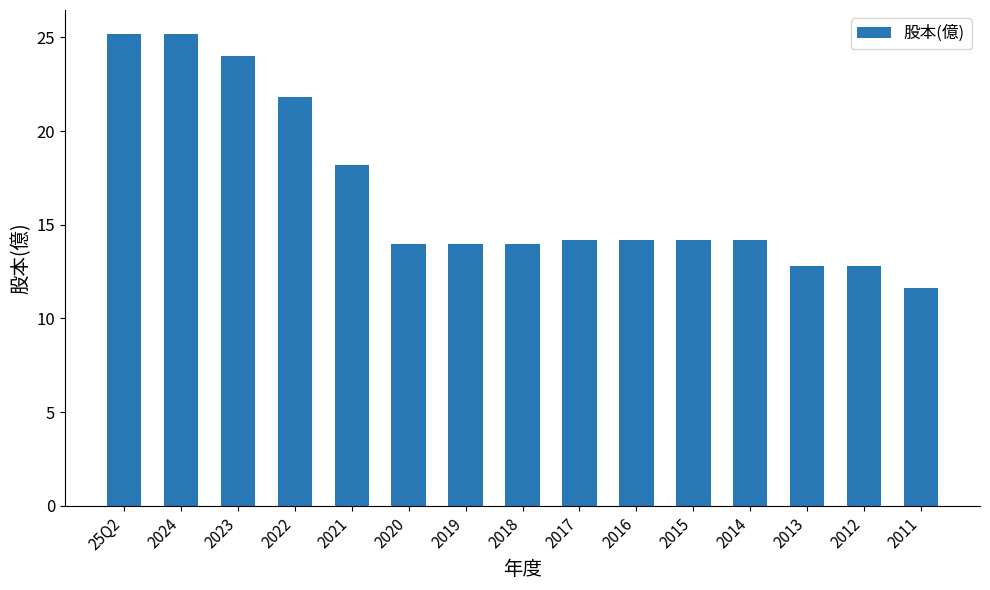

What is the difference between the second highest and minimum values?

13.6